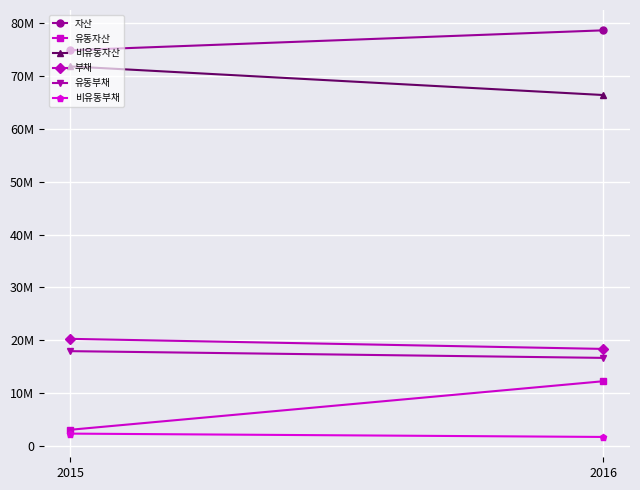

Which label corresponds to the largest value in the chart?

2016